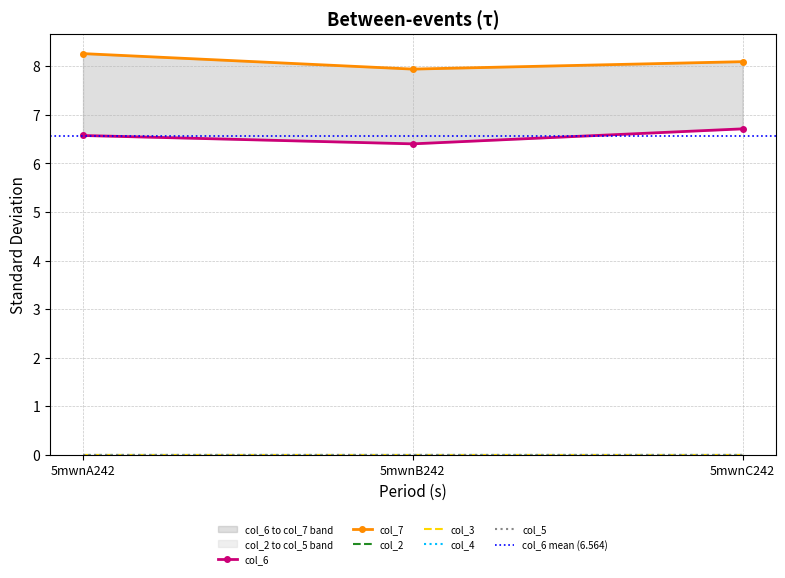

What is the label of the 2nd point from the left?

5mwnB242